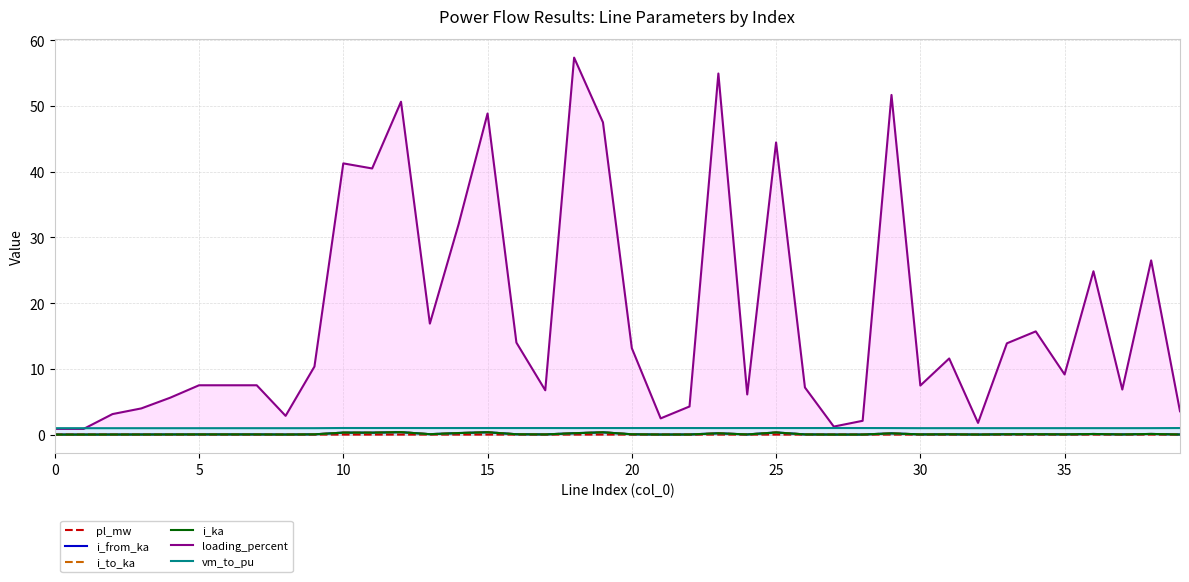

Which series changed the most between 13 and 30?

loading_percent